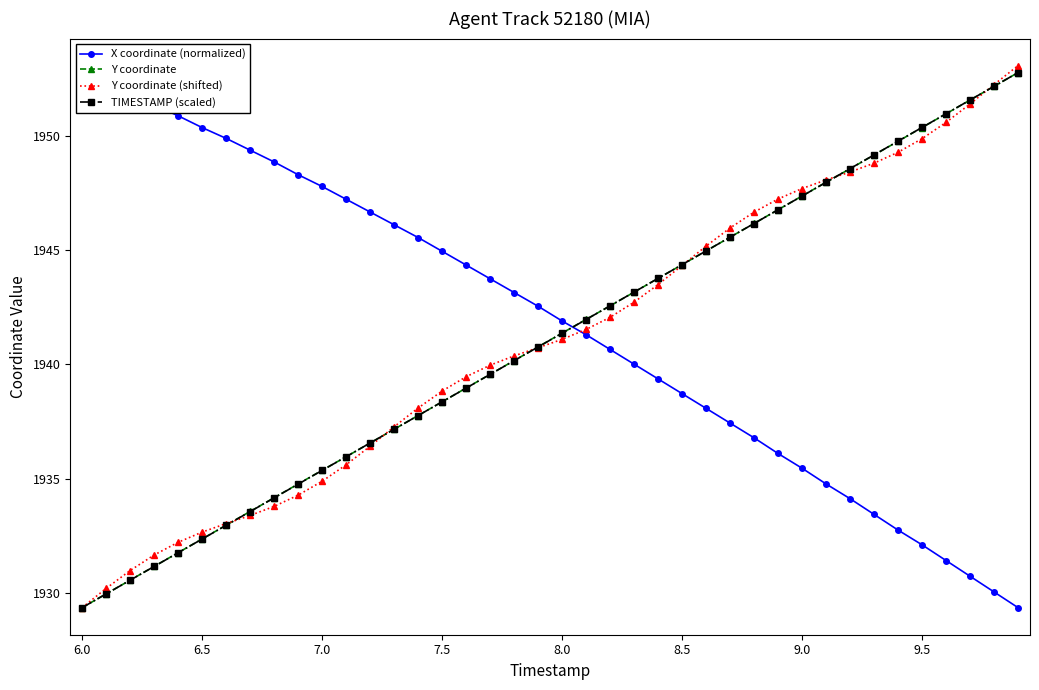

Does the chart have visible grid lines?

No